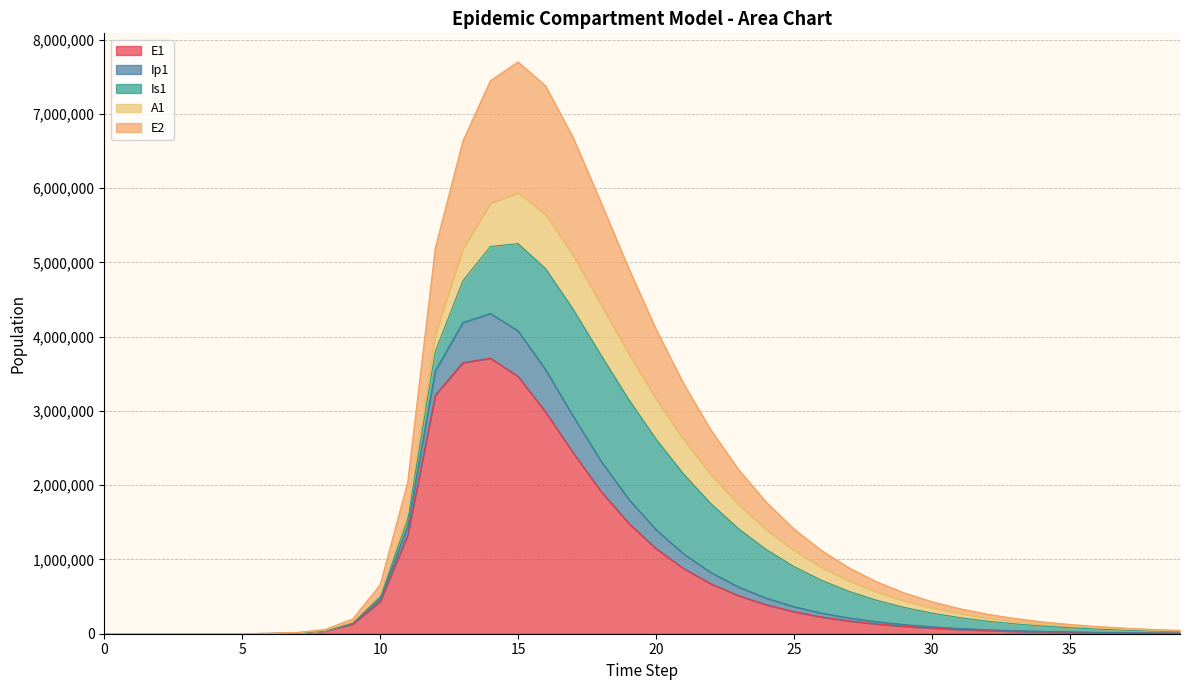

What is the maximum value shown in the chart?

7698527.1